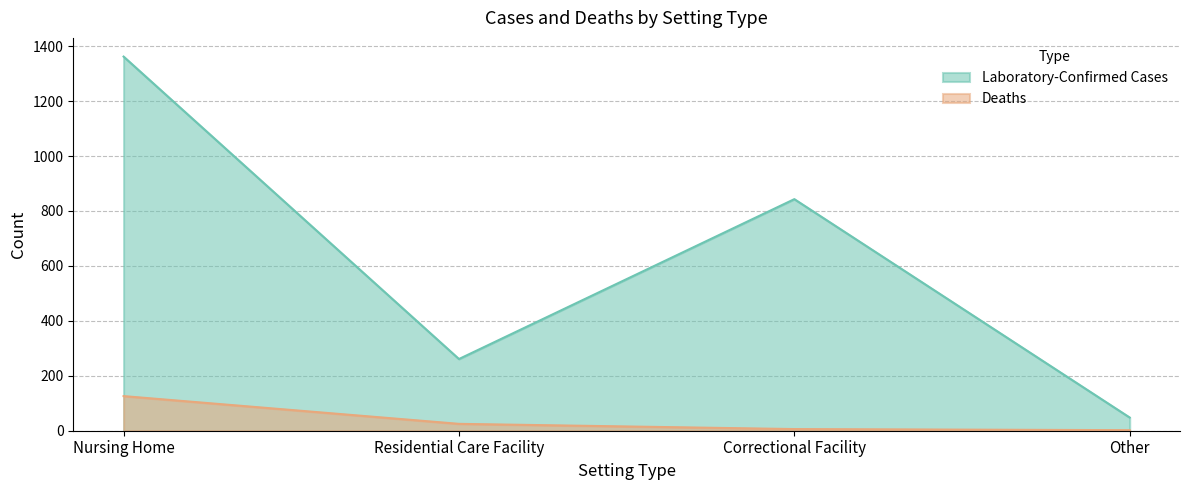

True or false: Laboratory-Confirmed Cases and Deaths intersect in this chart.

False